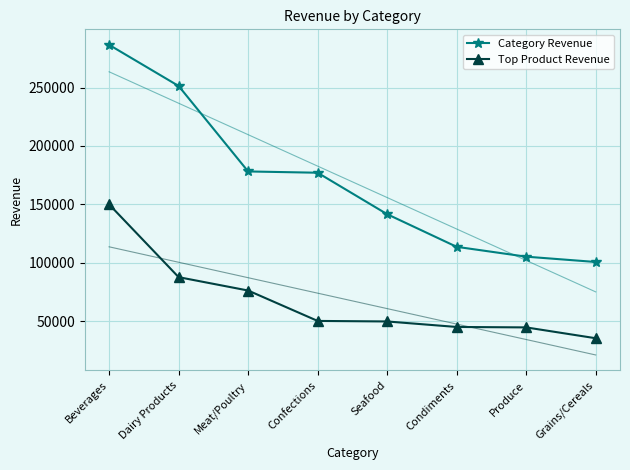

Rank the series by their average value, from highest to lowest.

Category Revenue, Top Product Revenue